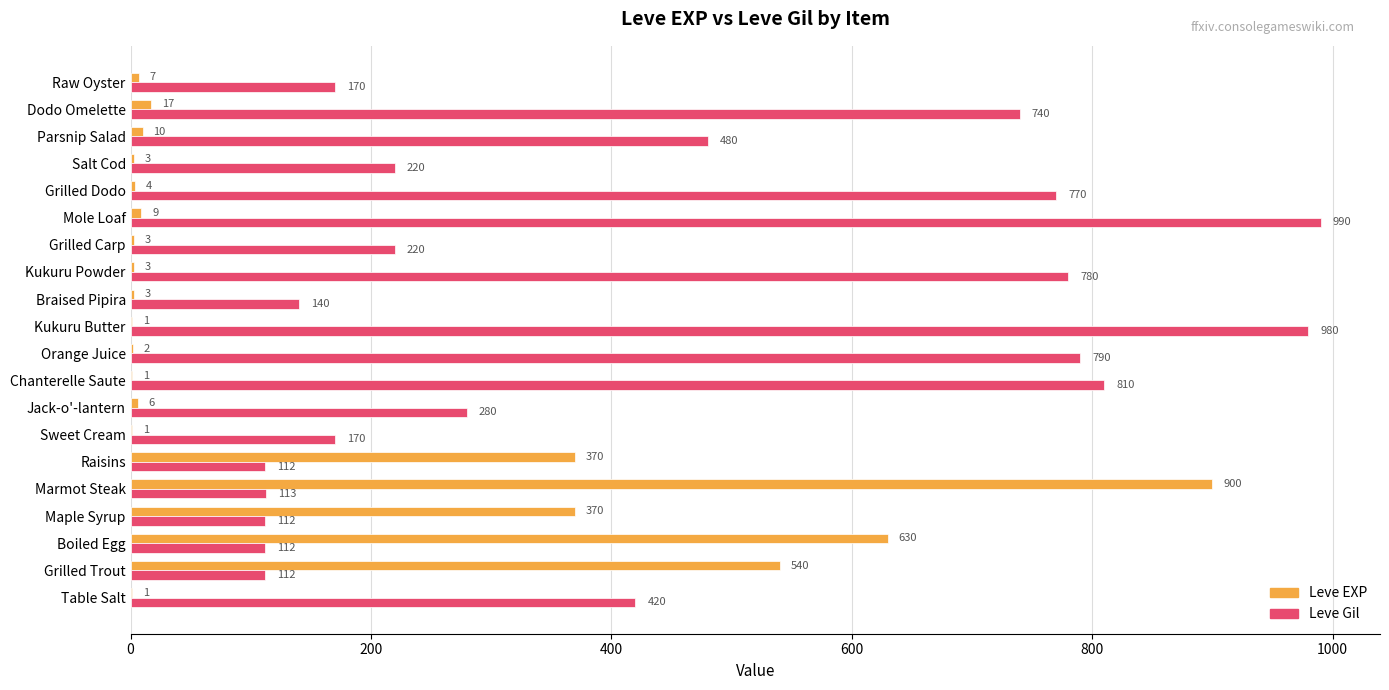

The value of Leve Gil at Grilled Dodo is 770. True or false?

True